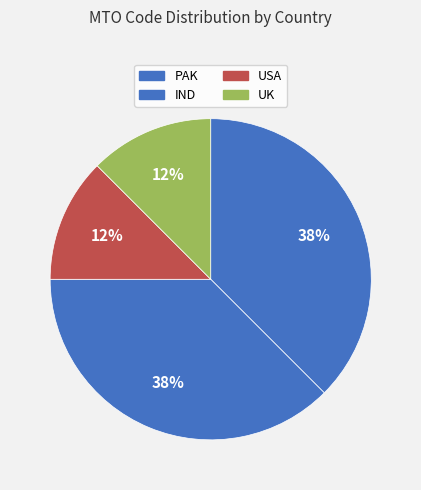

Approximately how many times larger is the value at IND compared to USA?

3.0